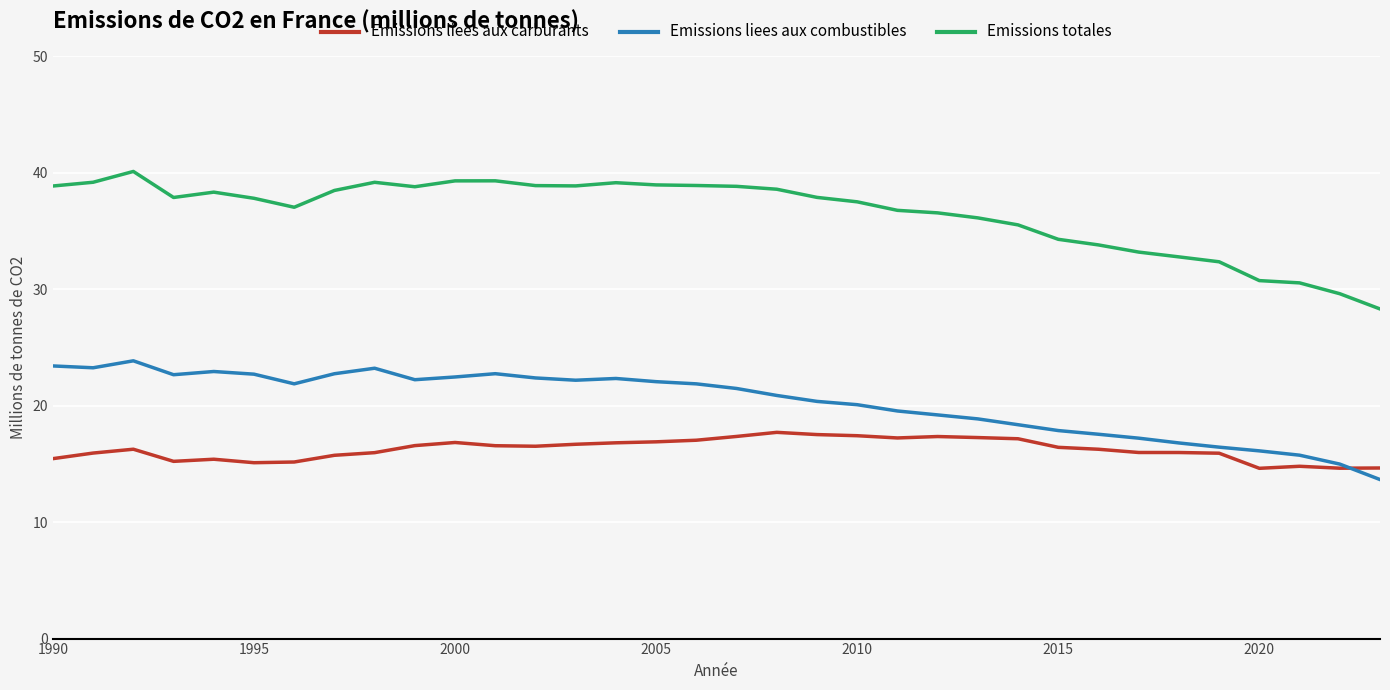

True or false: Emissions liees aux carburants and Emissions totales cross at least once.

False